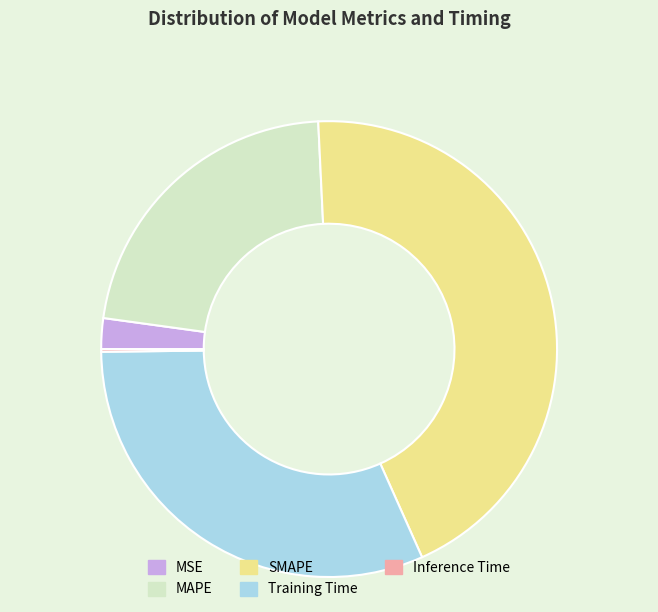

Which slice is the largest?

SMAPE